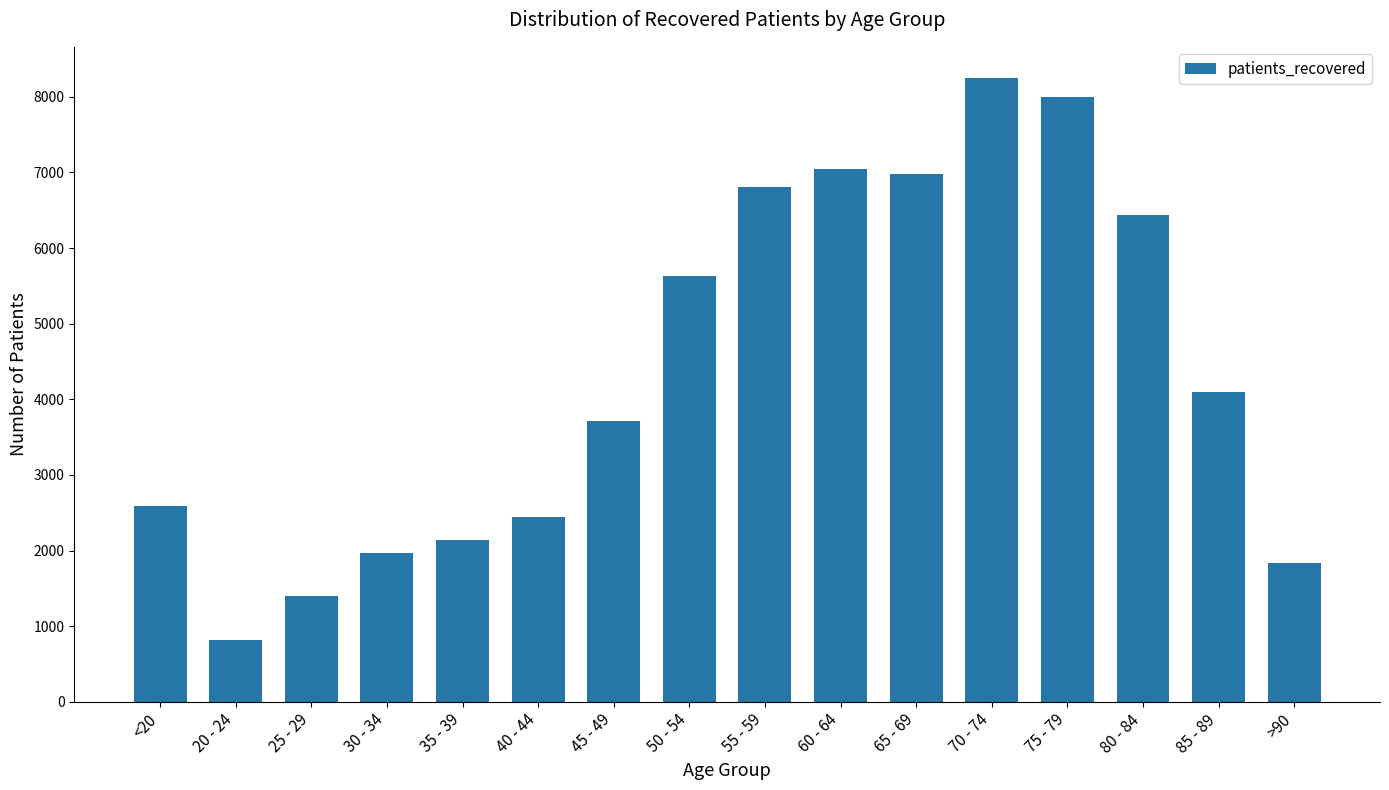

Which has a higher value, >90 or 70 - 74?

70 - 74